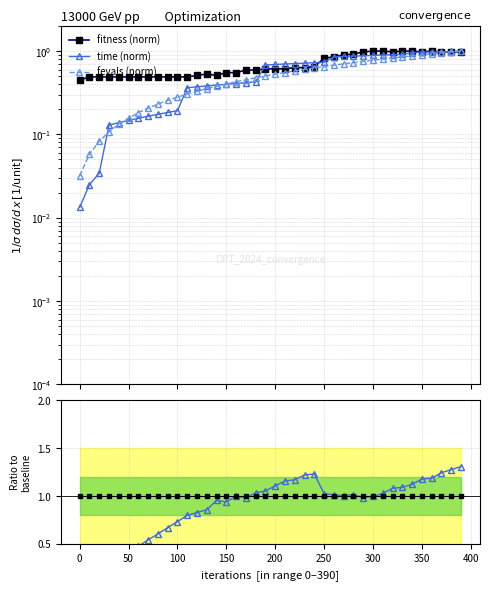

Reading right to left, list all the values displayed in this chart.

fitness (norm): 1.0	1.0	1.0	1.0	1.0	1.0	1.0	1.0	1.0	1.0	1.0	0.9	0.9	0.9	0.8	0.7	0.6	0.6	0.6	0.6	0.6	0.6	0.6	0.6	0.6	0.5	0.5	0.5	0.5	0.5	0.5	0.5	0.5	0.5	0.5	0.5	0.5	0.5	0.5	0.4
time (norm): 1.0	1.0	1.0	1.0	1.0	1.0	0.9	0.9	0.9	0.9	0.9	0.9	0.9	0.9	0.7	0.7	0.7	0.7	0.7	0.7	0.7	0.4	0.4	0.4	0.4	0.4	0.4	0.4	0.4	0.2	0.2	0.2	0.2	0.2	0.1	0.1	0.1	0.0	0.0	0.0
fevals (norm): 1.0	1.0	1.0	0.9	0.9	0.9	0.9	0.8	0.8	0.8	0.8	0.7	0.7	0.7	0.7	0.6	0.6	0.6	0.6	0.5	0.5	0.5	0.5	0.4	0.4	0.4	0.4	0.3	0.3	0.3	0.3	0.2	0.2	0.2	0.2	0.1	0.1	0.1	0.1	0.0
fevals/fitness ratio: 1.3	1.3	1.2	1.2	1.2	1.1	1.1	1.1	1.0	1.0	1.0	1.0	1.0	1.0	1.0	1.2	1.2	1.2	1.2	1.1	1.1	1.0	1.0	1.0	0.9	1.0	0.9	0.8	0.8	0.7	0.7	0.6	0.5	0.5	0.4	0.3	0.3	0.2	0.2	0.1
baseline: 1.0	1.0	1.0	1.0	1.0	1.0	1.0	1.0	1.0	1.0	1.0	1.0	1.0	1.0	1.0	1.0	1.0	1.0	1.0	1.0	1.0	1.0	1.0	1.0	1.0	1.0	1.0	1.0	1.0	1.0	1.0	1.0	1.0	1.0	1.0	1.0	1.0	1.0	1.0	1.0